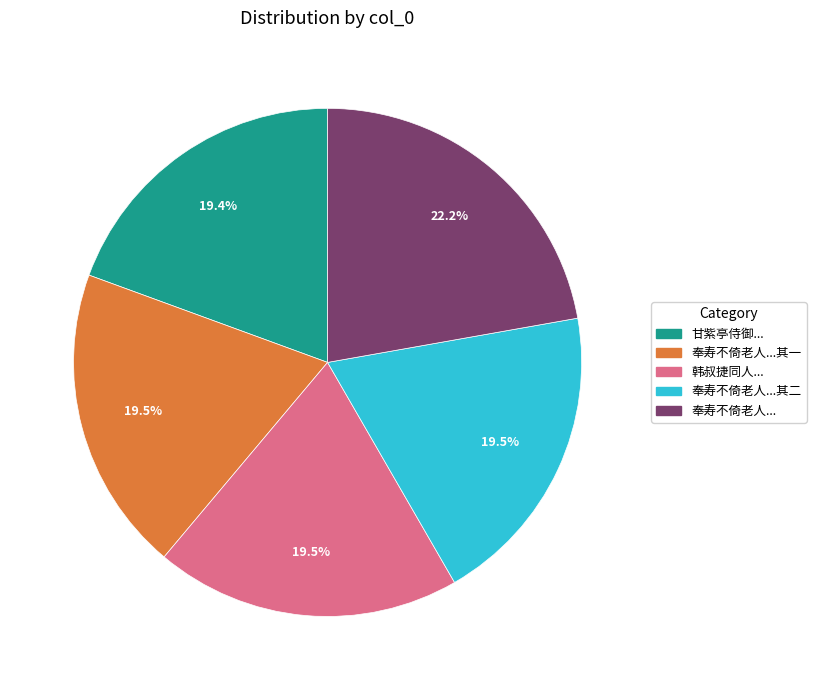

Is there any slice that represents more than half of the pie?

No